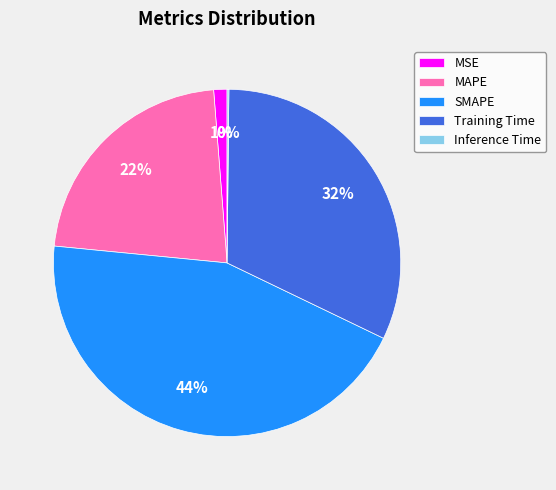

Is it true that MSE is 1% of the pie?

True